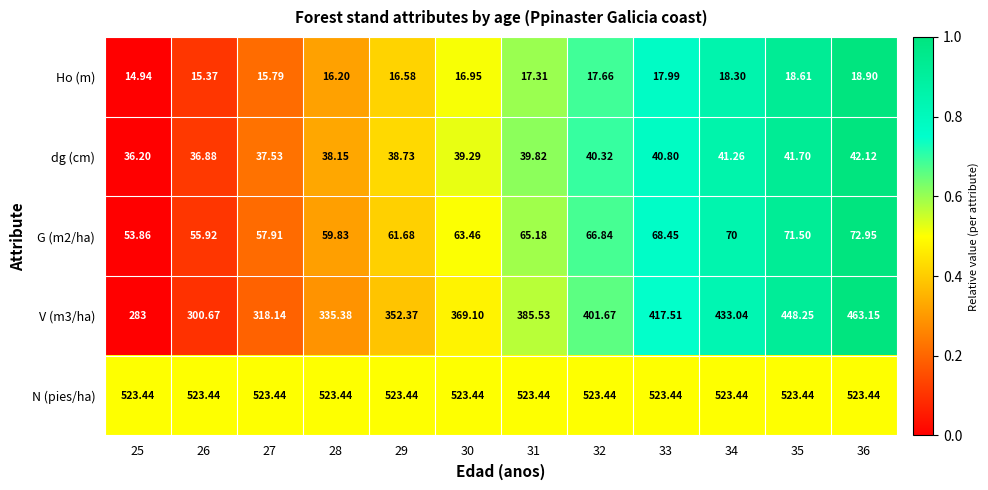

What is the greatest value displayed?

523.4